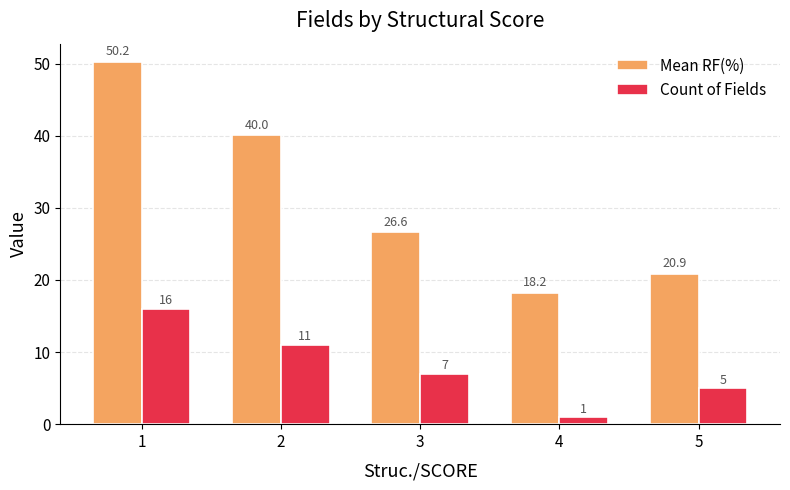

What is the difference between the highest and lowest values at 2?

29.0